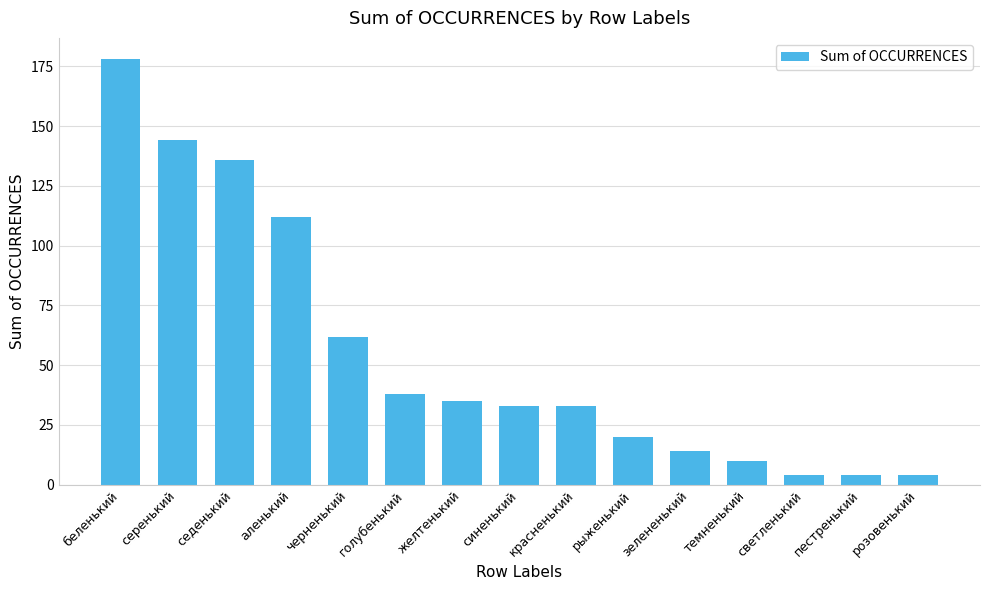

What is the difference between the maximum and minimum values?

174